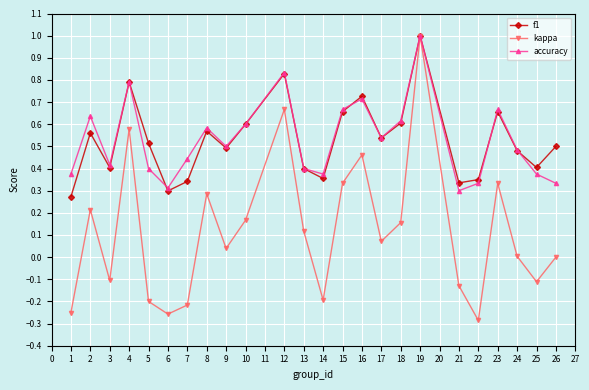

What is the highest value of the accuracy series?

1.0